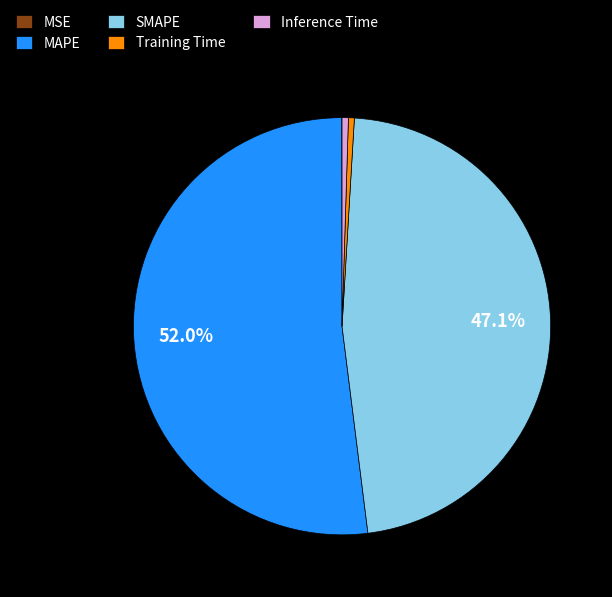

Is there any slice that represents more than half of the pie?

Yes